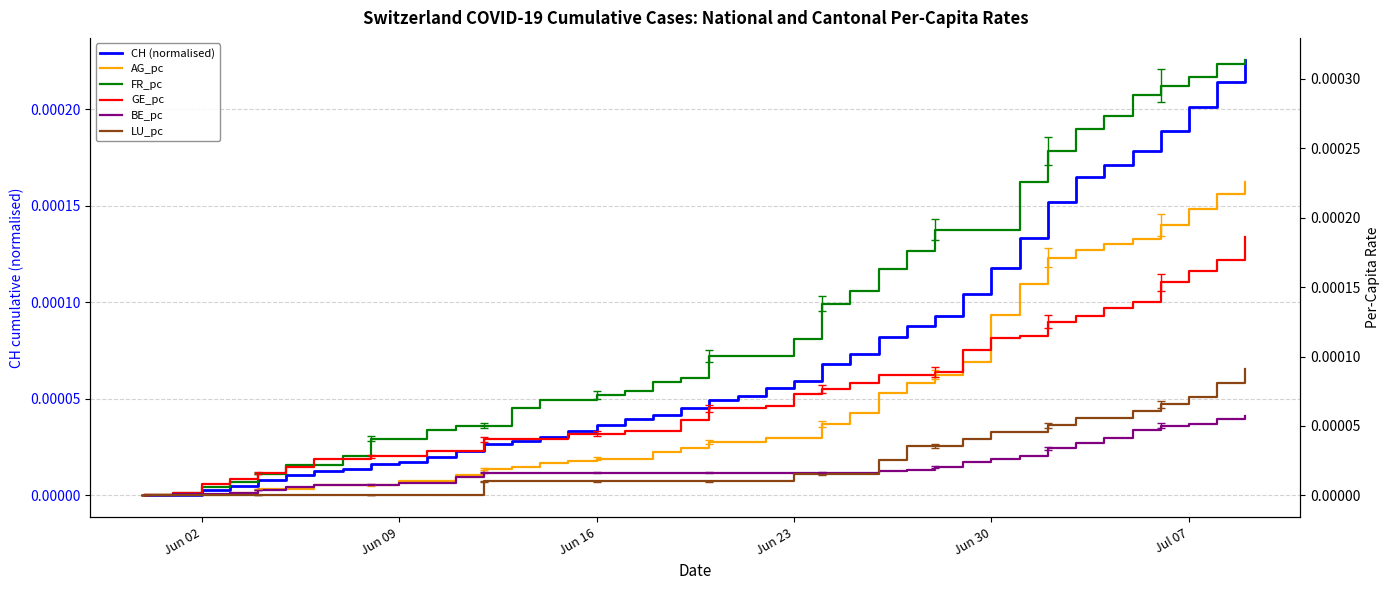

True or false: GE_pc has more than 0 interior local peaks.

False